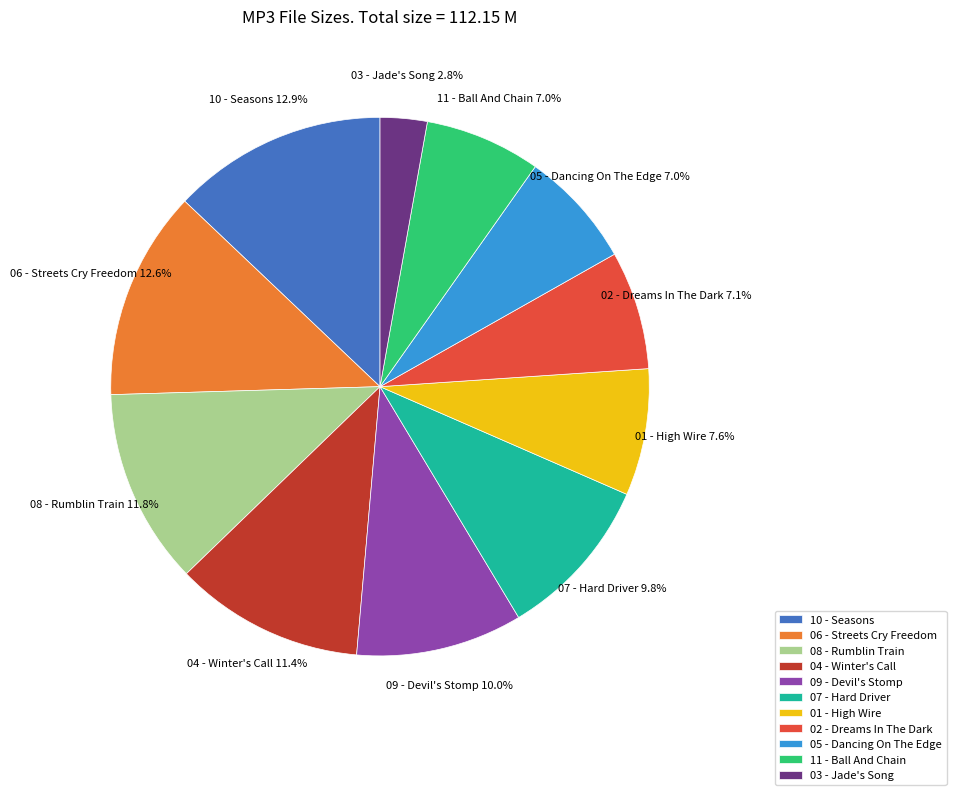

Between 08 - Rumblin Train and 02 - Dreams In The Dark, which is larger?

08 - Rumblin Train